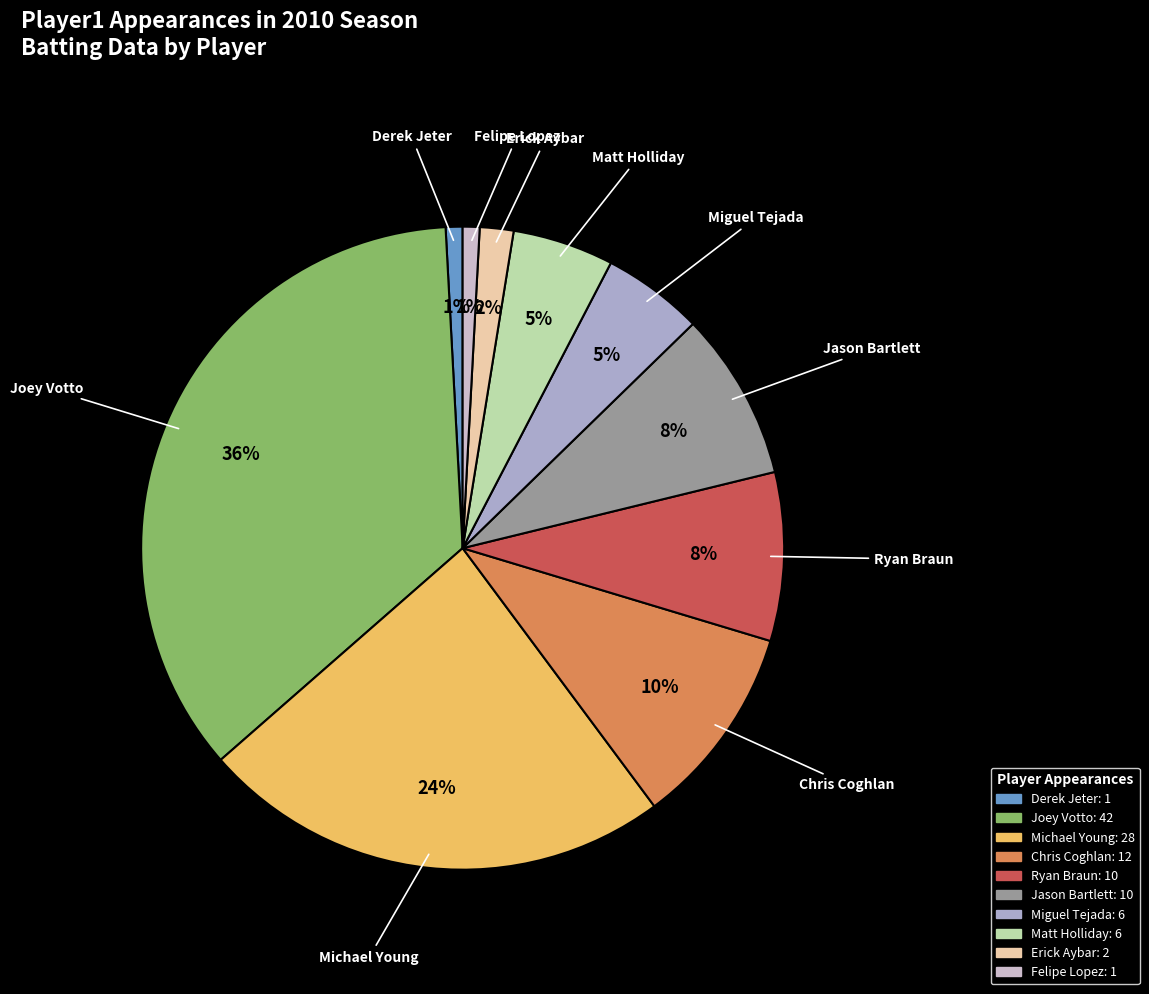

The Felipe Lopez slice represents 10% of the pie. True or false?

False